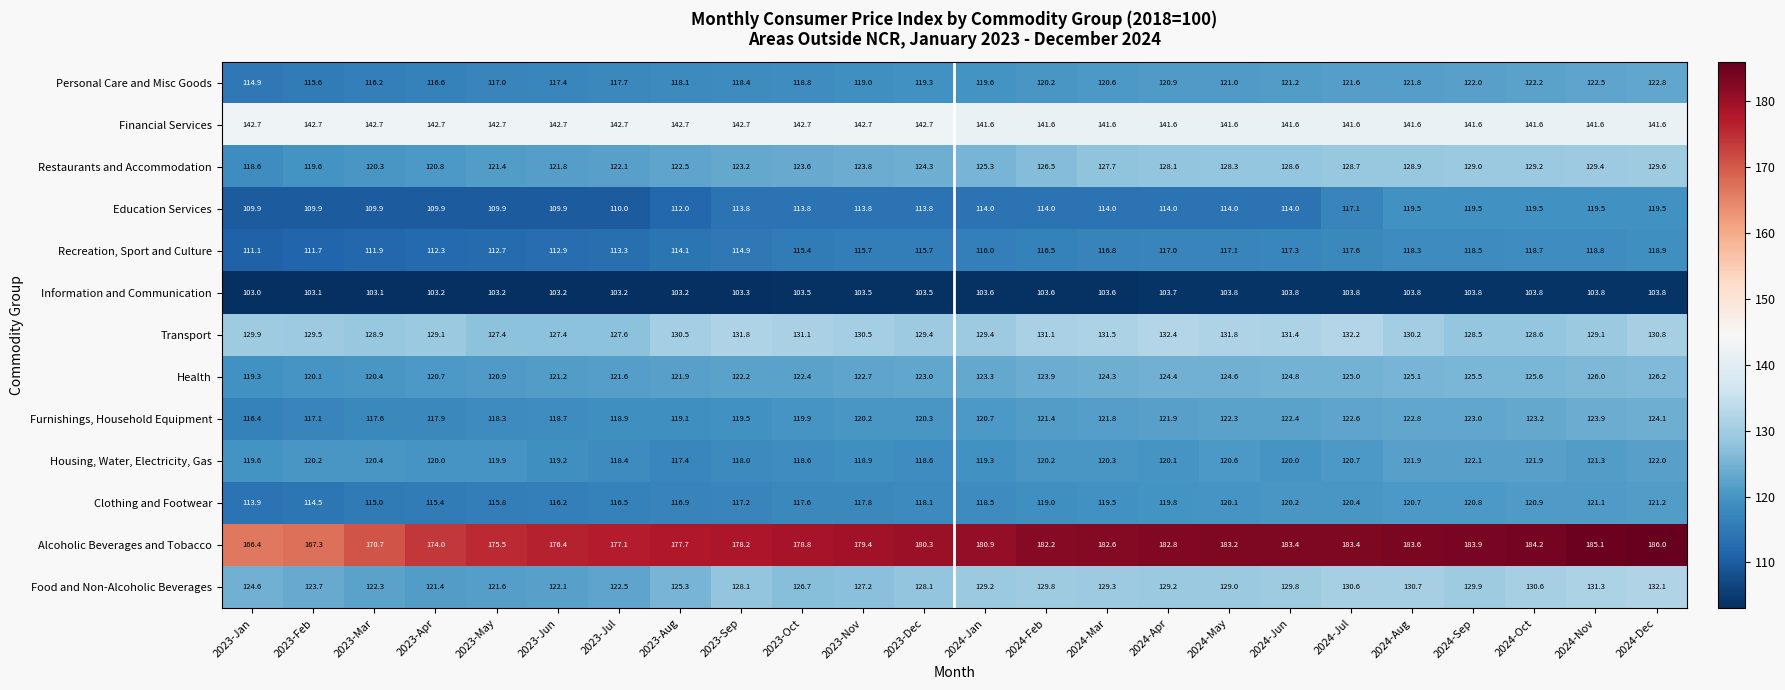

What is the difference between the highest and lowest values at 2023-Jun?

73.2